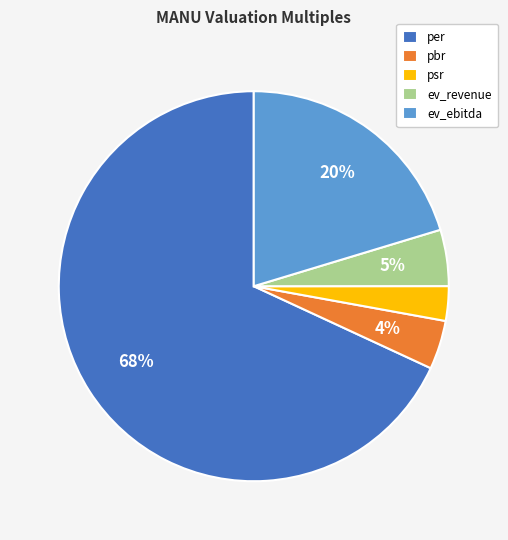

Which category has the smallest portion of the pie?

psr